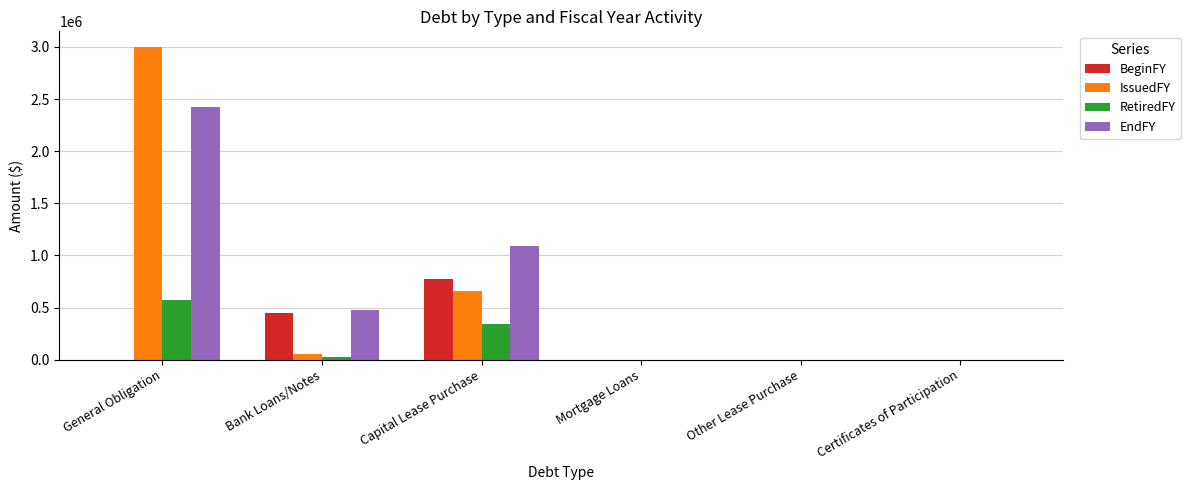

What is the sum of all RetiredFY values?

942140